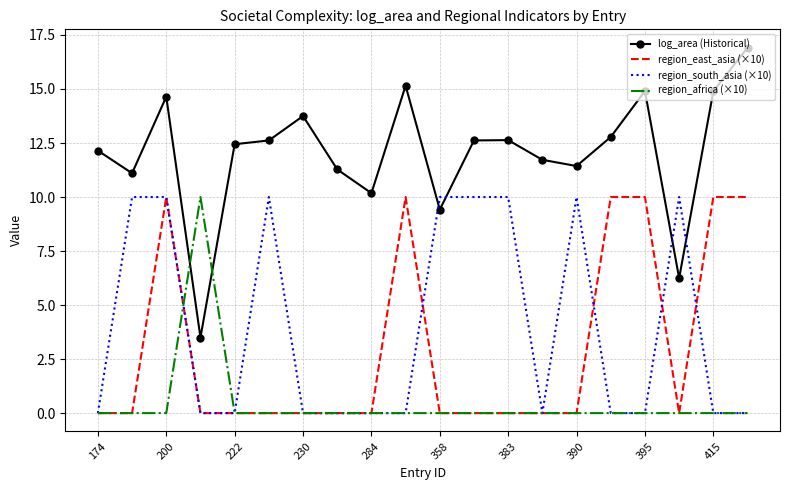

What are all the series names shown in the legend?

log_area (Historical), region_east_asia (×10), region_south_asia (×10), region_africa (×10)